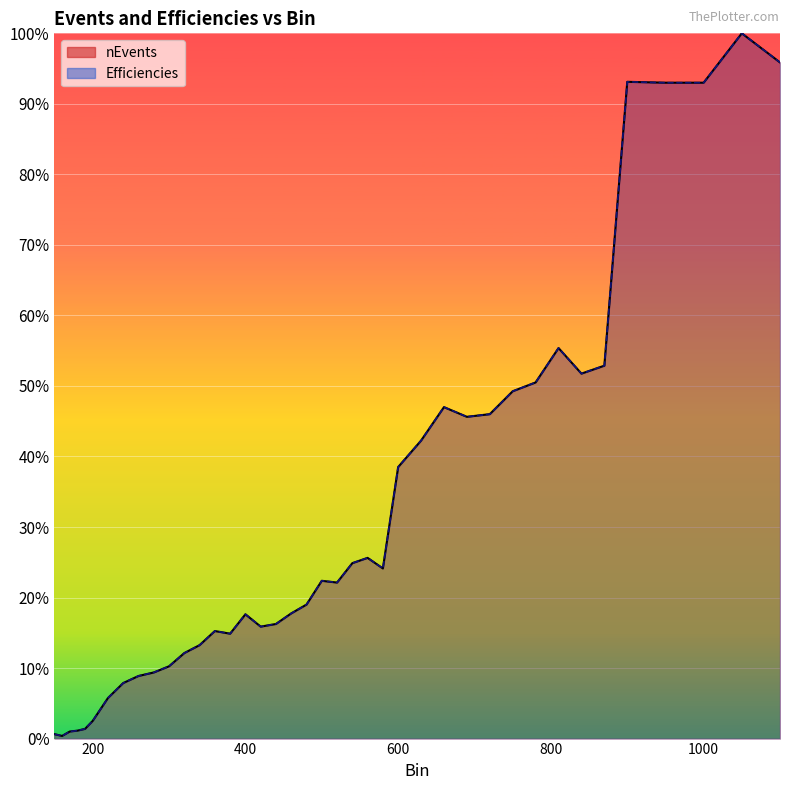

What is the average value of the nEvents series?

0.3